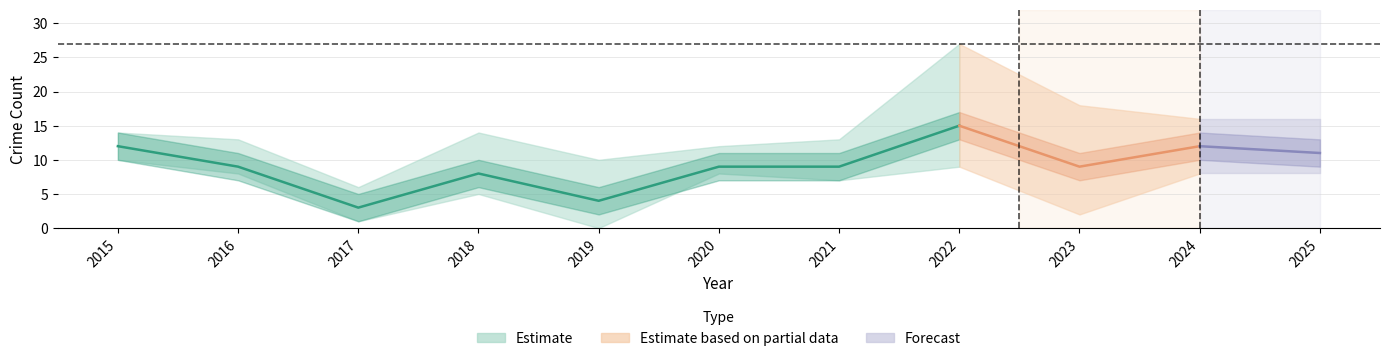

How many values in Aggravated Assault are above zero?

8